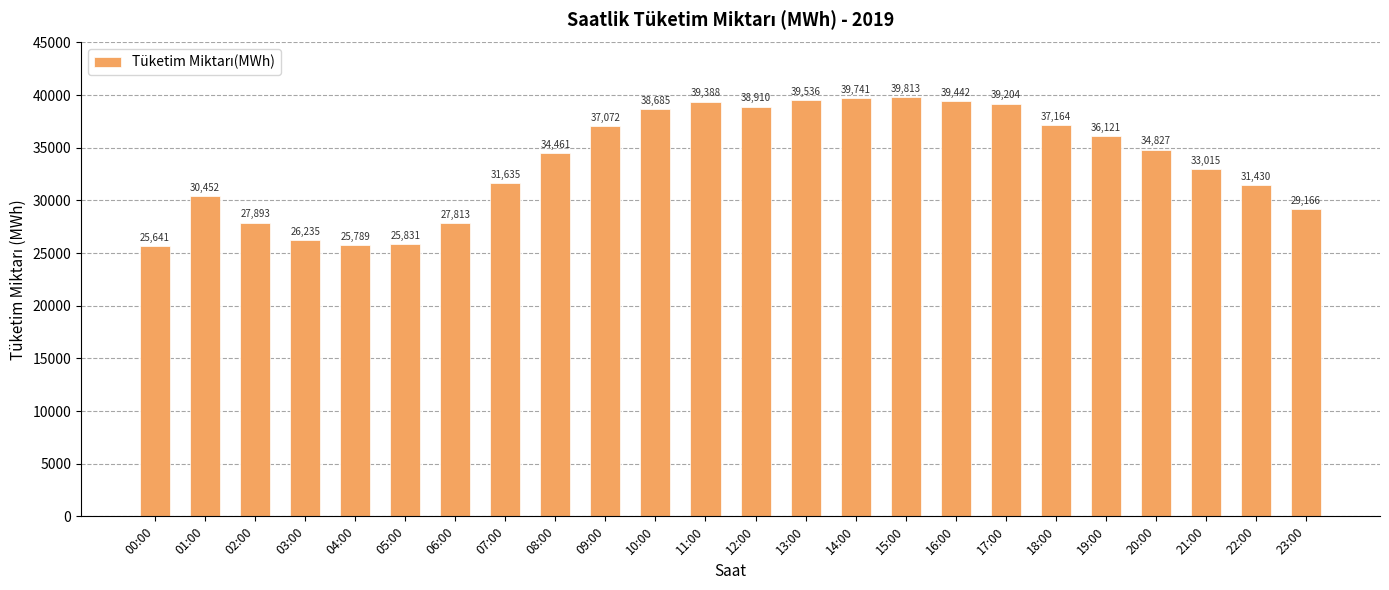

What is the value of the 2nd bar from the left?

30451.9